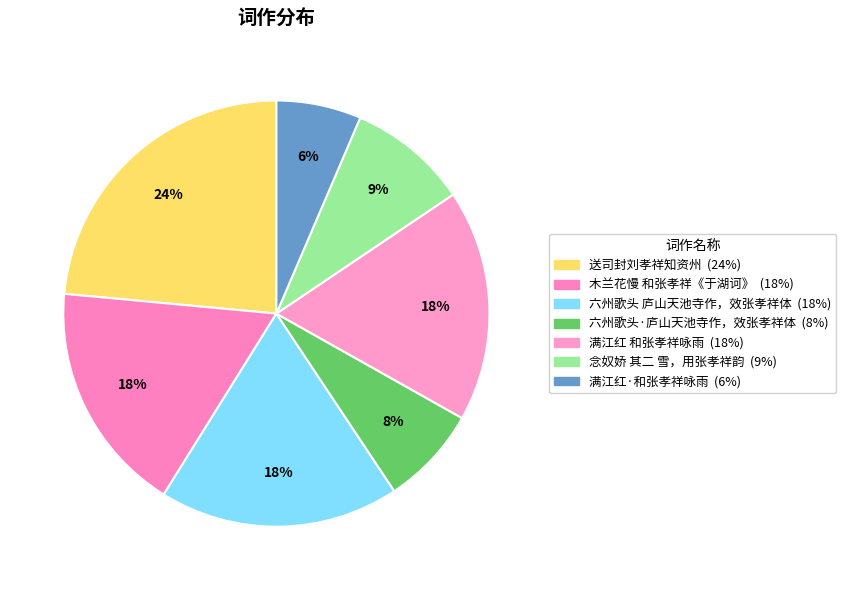

How much of the chart is everything except 六州歌头·庐山天池寺作，效张孝祥体?

92.5%